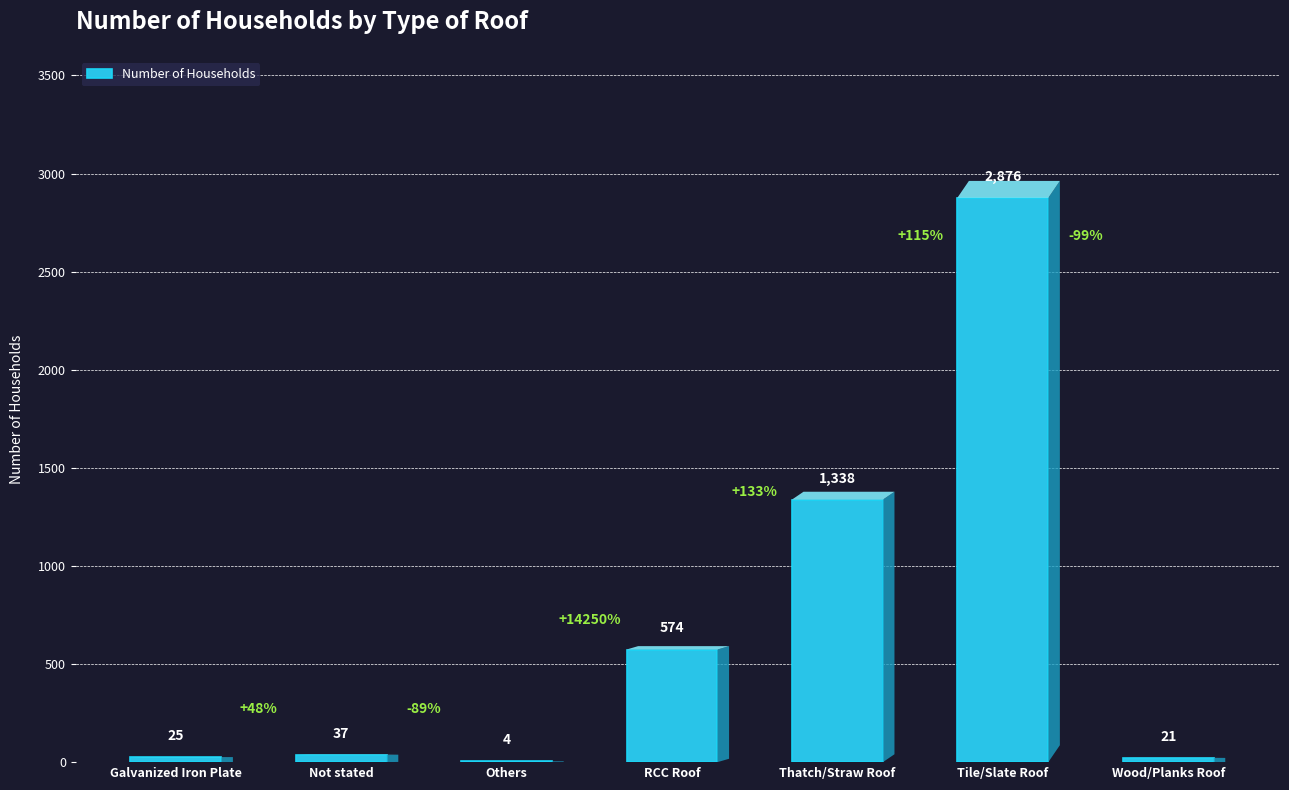

At which label is the value closest to 1440?

Thatch/Straw Roof